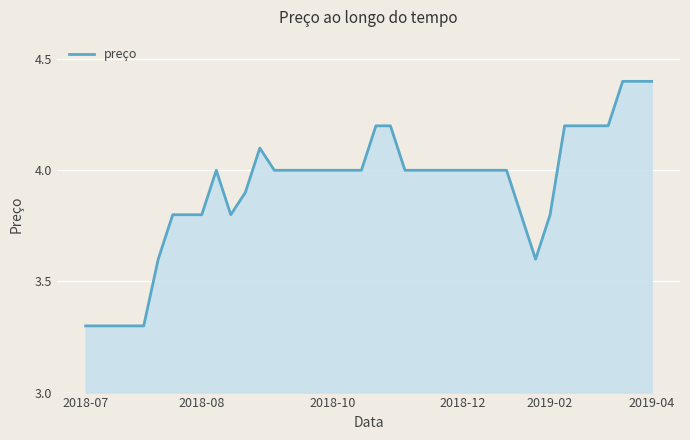

How many distinct data groups are displayed?

1